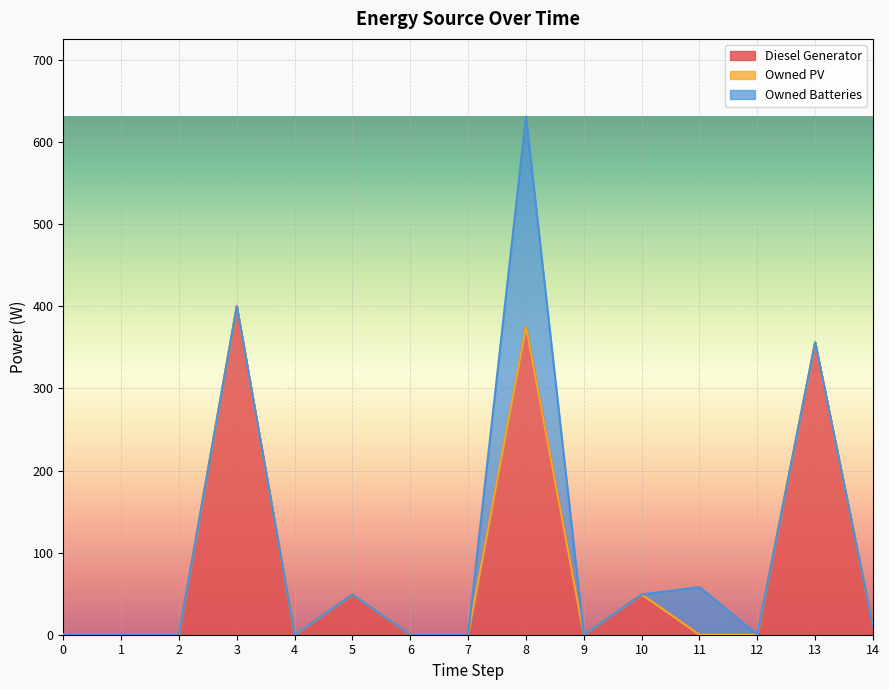

Rank the series at 9 from lowest to highest value.

Diesel Generator, Owned PV, Owned Batteries